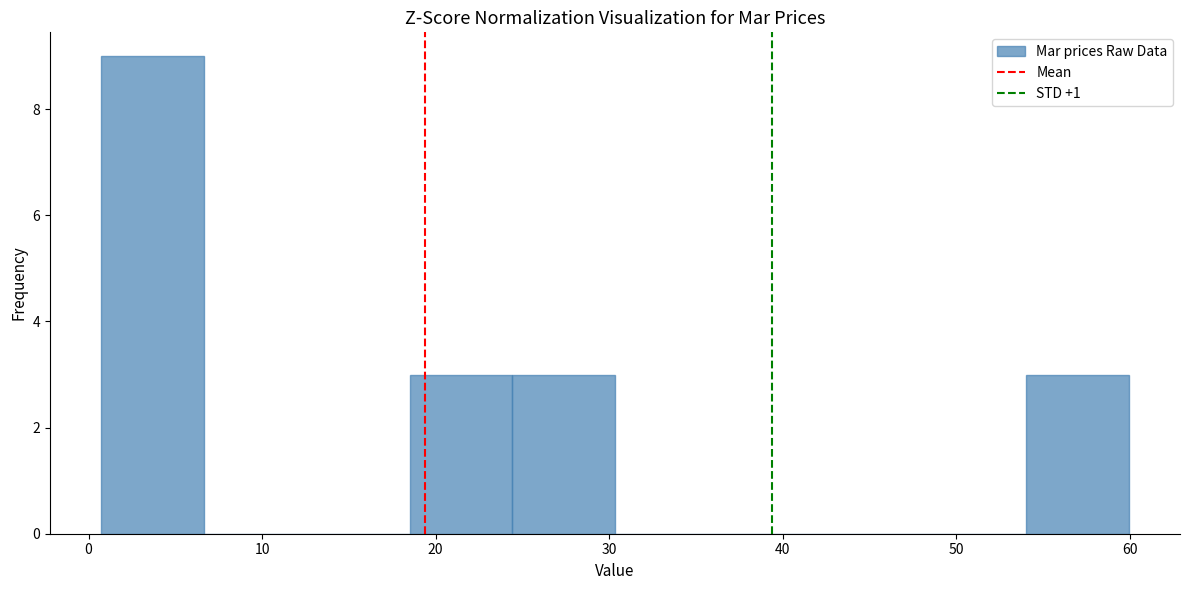

What is the height of the bar covering 1 to 7 on the x-axis? Neither the bar edges nor the heights are printed on the chart, so give them approximately, as read against the axes.

9